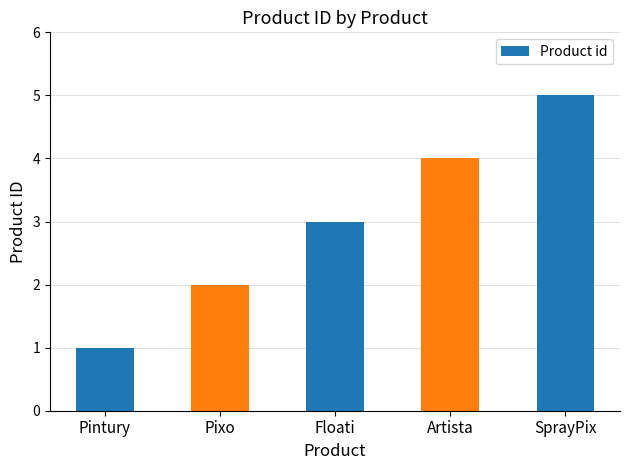

Reading right to left, list all the values displayed in this chart.

5	4	3	2	1